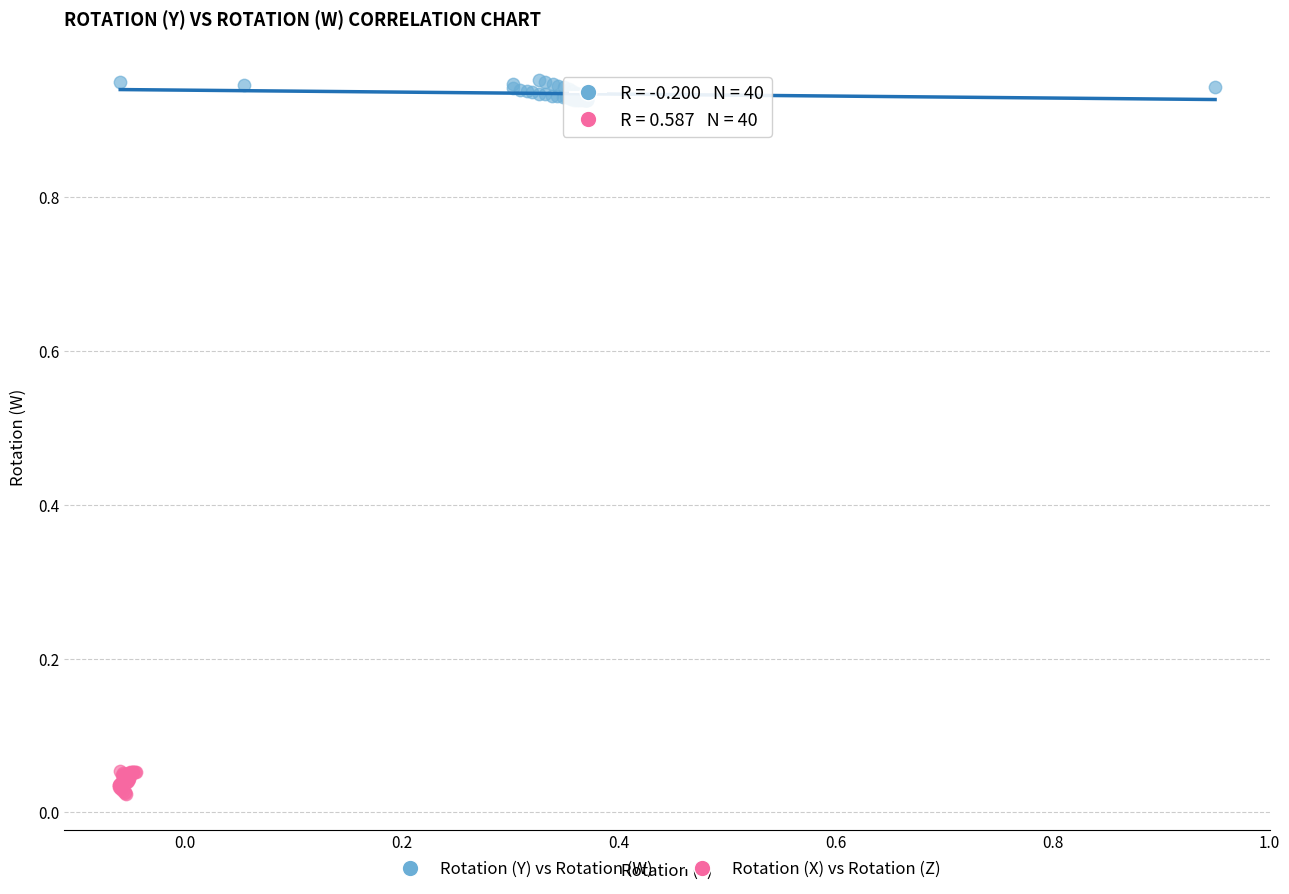

Which series contains the lowest Y value?

Rotation (X) vs Rotation (Z)